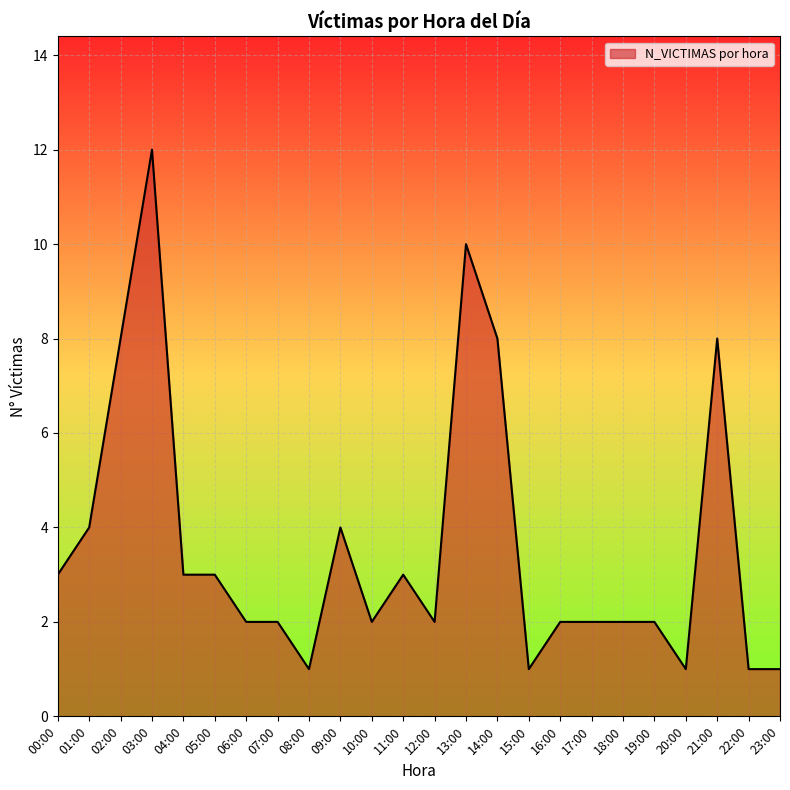

What position from the right is 14:00?

10